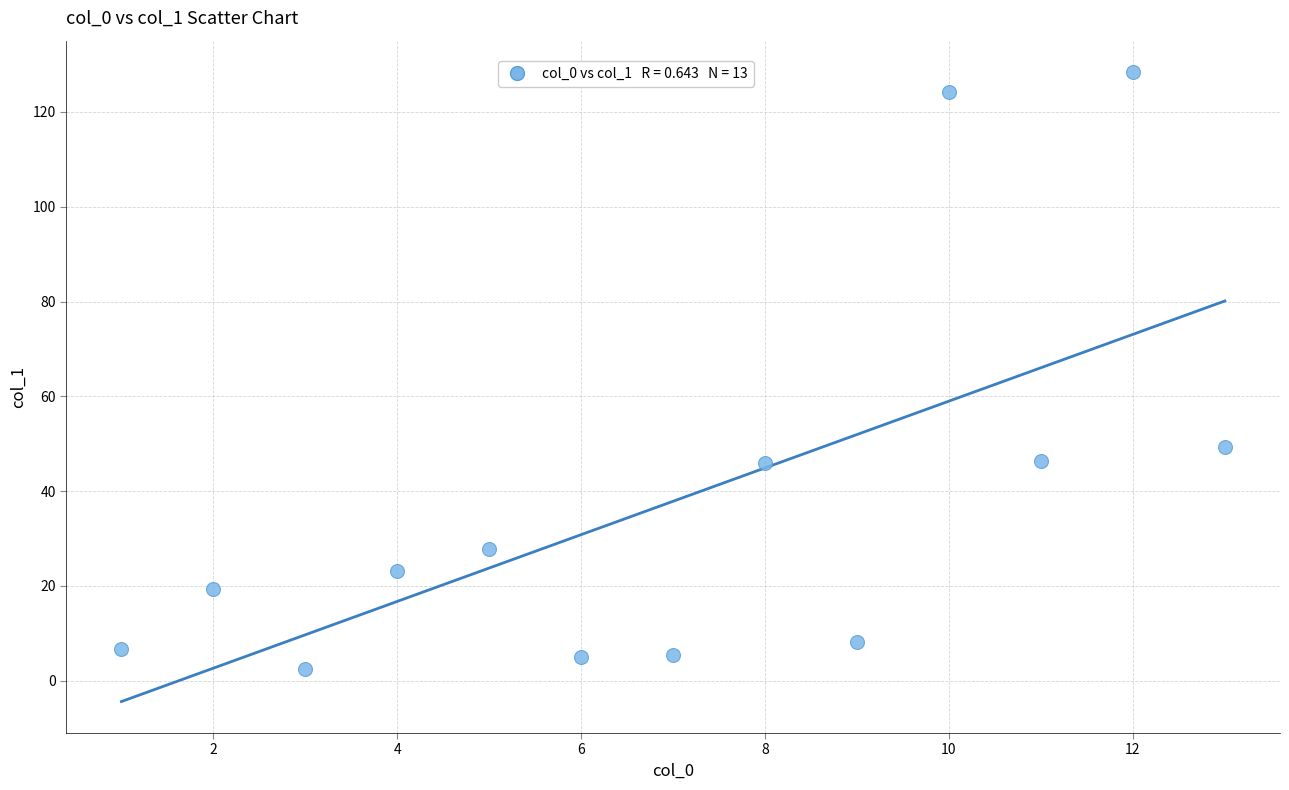

What Y value in the scatter plot is closest to 65?

49.3